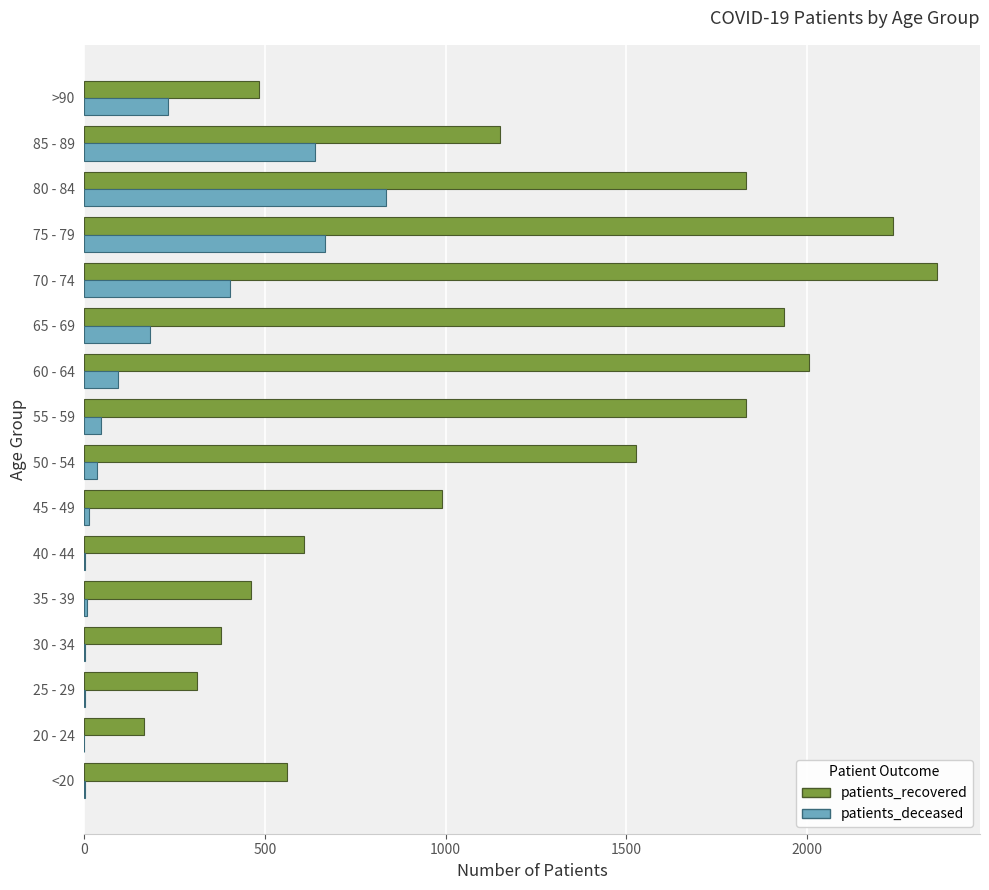

How many distinct data groups are displayed?

2